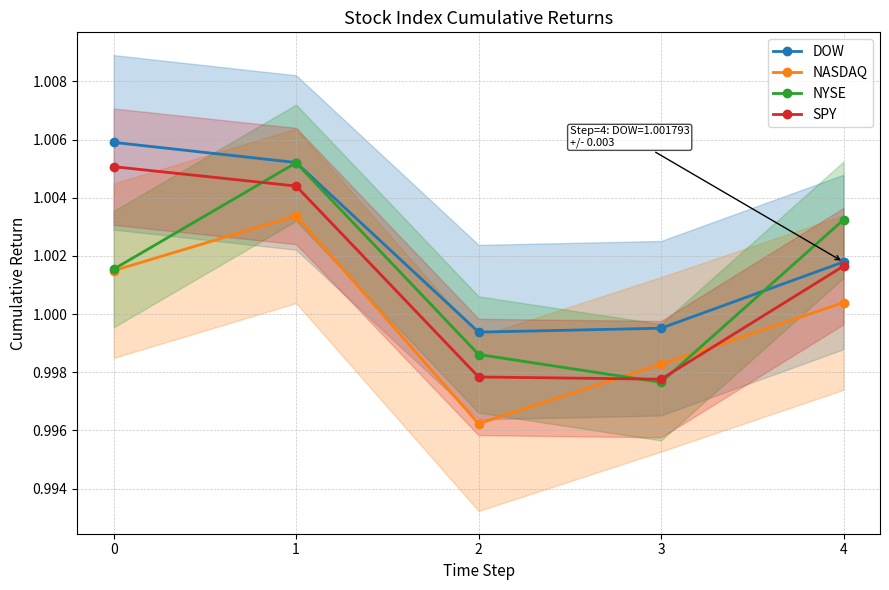

How many data points in DOW are above 1?

3